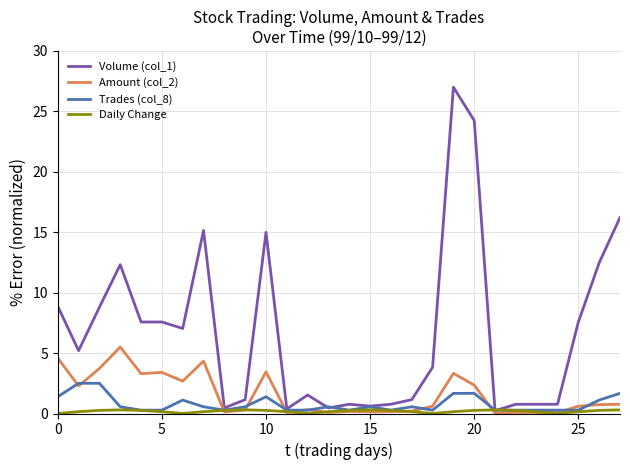

How many series are shown in this chart?

4